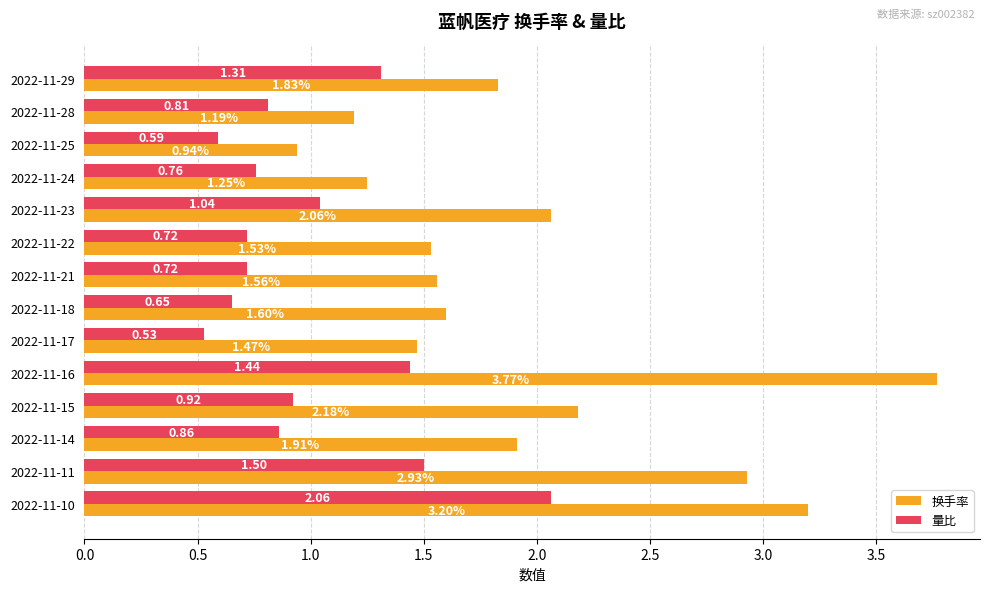

Which series has the largest range (max minus min)?

换手率